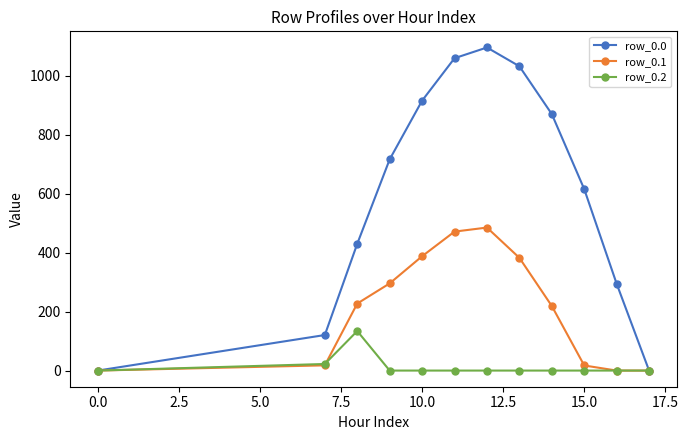

What are all the series names shown in the legend?

row_0.0, row_0.1, row_0.2